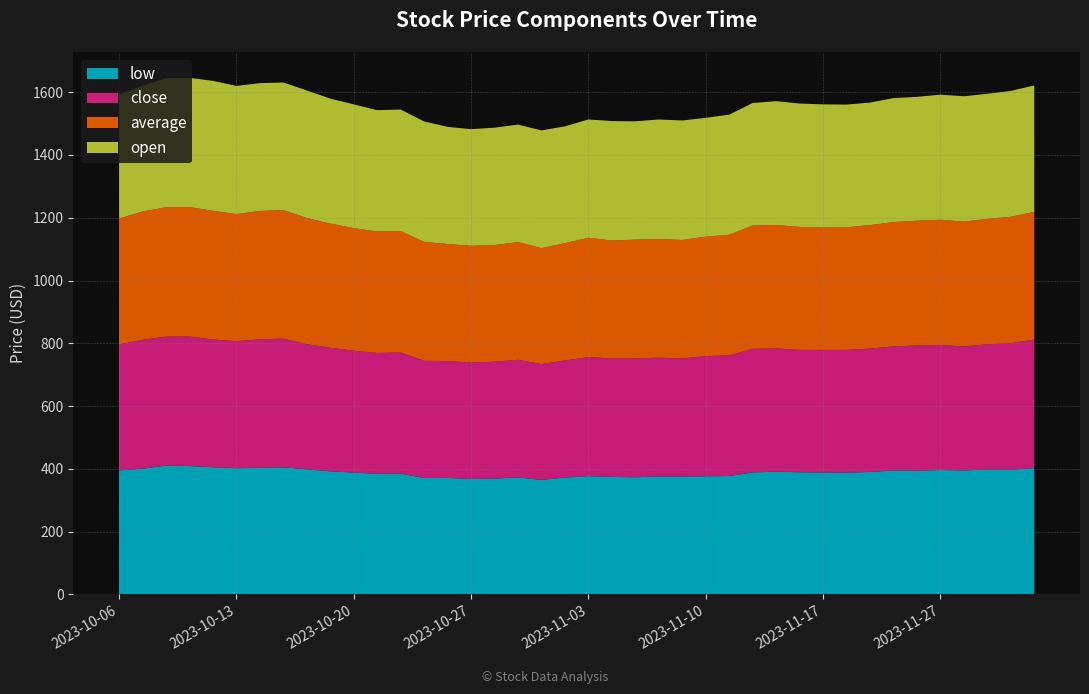

Reading left to right, transcribe all the data shown in this chart.

low: 395.1	400.6	410.3	409.1	405.1	402.1	403.5	404.9	398.6	392.2	388.1	384.4	384.7	371.0	371.2	367.7	369.1	372.9	365.0	372.1	376.8	374.4	373.3	375.6	375.3	376.5	377.3	388.8	390.9	389.4	388.5	388.0	390.2	394.6	393.5	396.4	394.9	398.0	397.2	402.6
close: 401.4	410.5	411.0	412.6	407.0	404.6	409.3	410.0	398.9	393.6	388.4	385.1	386.2	373.3	372.2	370.7	372.4	374.6	368.8	373.2	379.5	377.2	378.5	378.8	376.4	382.8	384.3	393.5	393.0	389.6	390.5	391.0	392.9	395.4	399.6	398.4	395.0	399.1	403.0	409.0
average: 400.8	408.7	411.8	412.3	409.9	404.9	408.7	409.2	402.0	395.6	390.5	386.8	386.8	378.8	372.9	372.1	371.4	375.1	369.3	373.6	379.9	375.9	378.4	377.9	377.3	380.5	384.1	392.9	392.8	391.7	390.1	390.6	393.4	396.1	397.5	398.7	397.8	399.3	402.7	407.2
open: 395.1	400.6	411.5	411.6	413.9	408.3	407.2	406.7	406.0	398.1	394.2	386.4	386.8	383.6	373.1	371.4	373.8	374.0	375.0	372.1	376.8	380.4	376.8	380.7	380.7	378.4	382.5	390.2	394.6	393.0	392.0	390.7	390.2	394.9	394.3	398.6	399.1	398.4	400.9	402.6